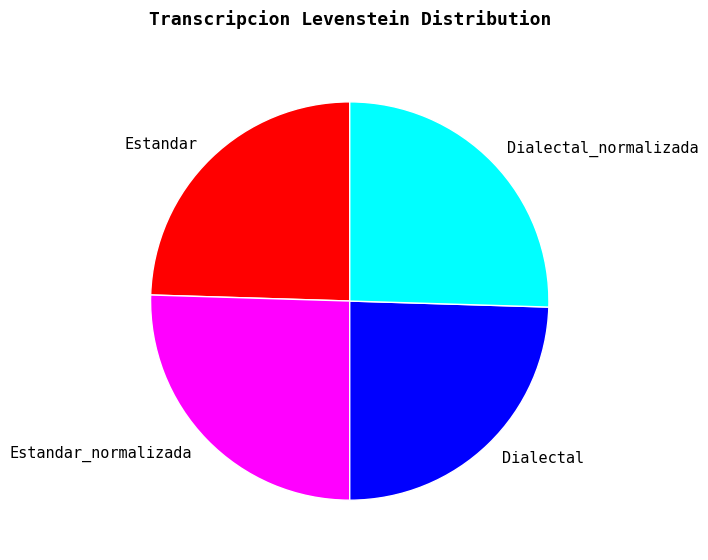

How many segments does this pie chart have?

4